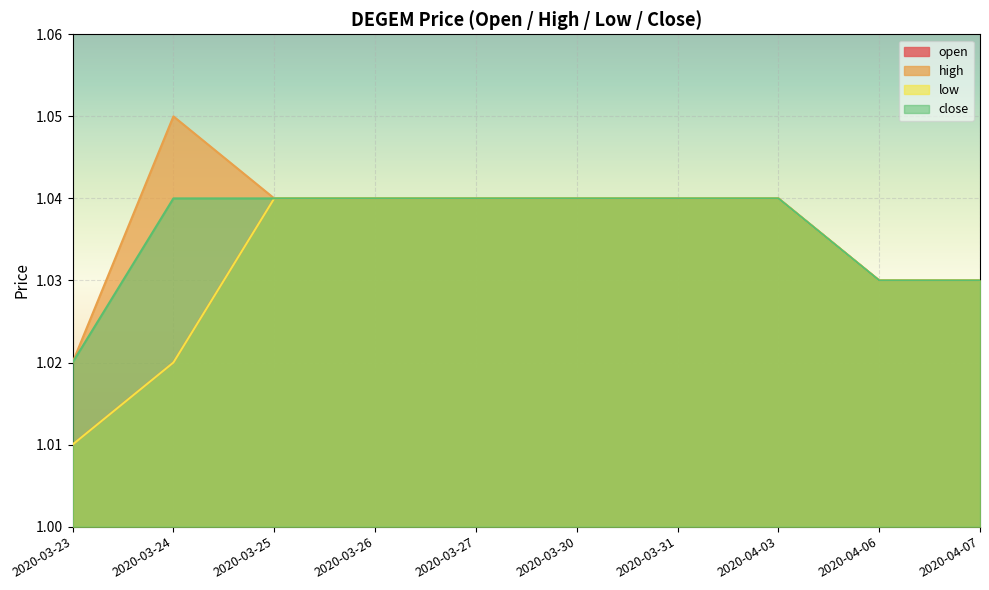

Reading left to right, what are all the values shown in this chart?

open: 1.0	1.0	1.0	1.0	1.0	1.0	1.0	1.0	1.0	1.0
high: 1.0	1.1	1.0	1.0	1.0	1.0	1.0	1.0	1.0	1.0
low: 1.0	1.0	1.0	1.0	1.0	1.0	1.0	1.0	1.0	1.0
close: 1.0	1.0	1.0	1.0	1.0	1.0	1.0	1.0	1.0	1.0